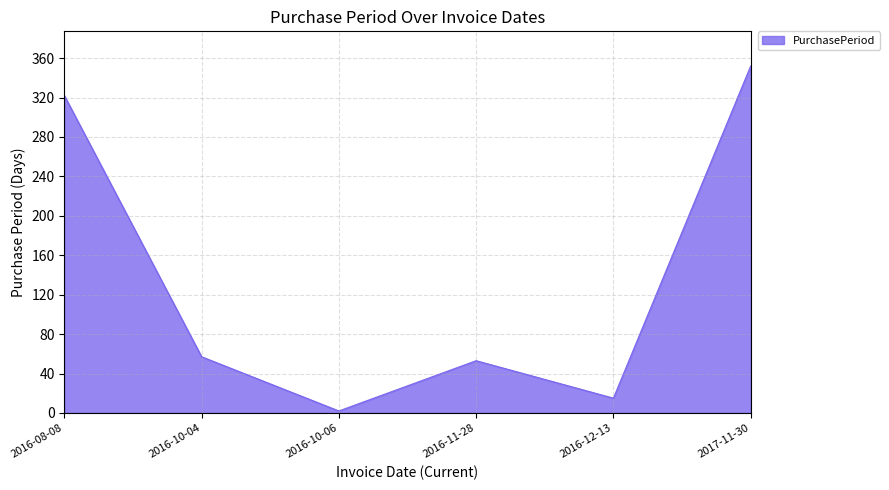

How many values are below 57?

3